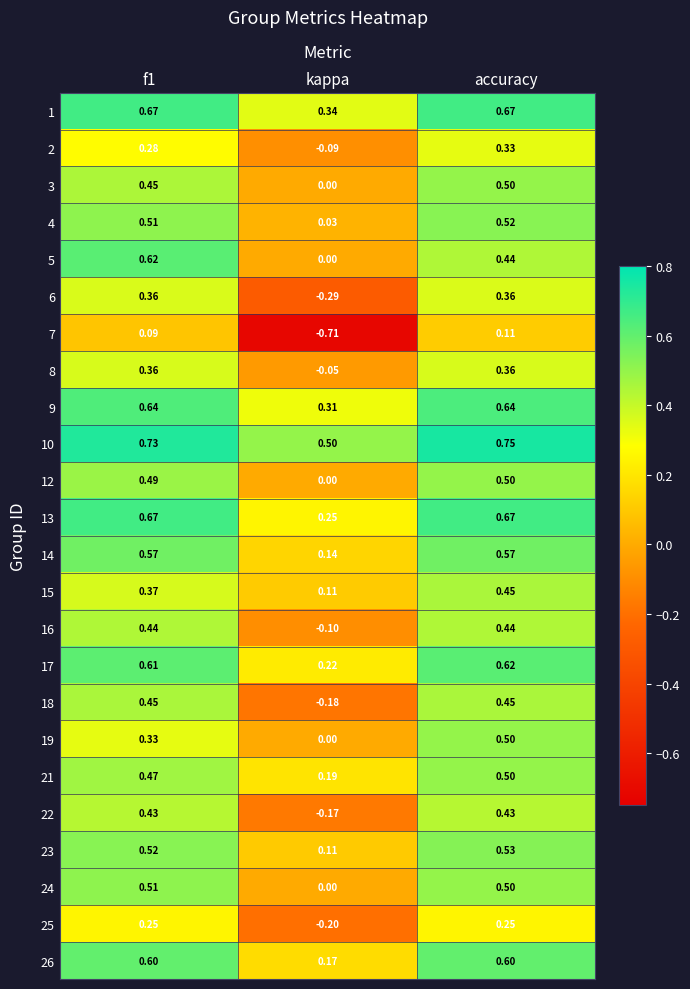

At which category is the sum across all series the highest?

accuracy